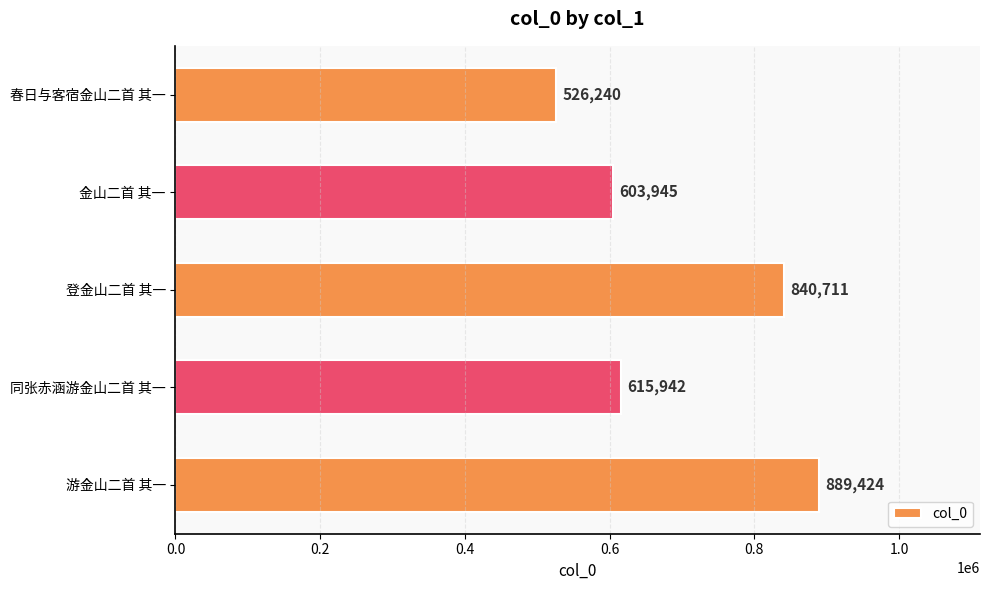

What is the difference between the maximum and minimum values?

363184